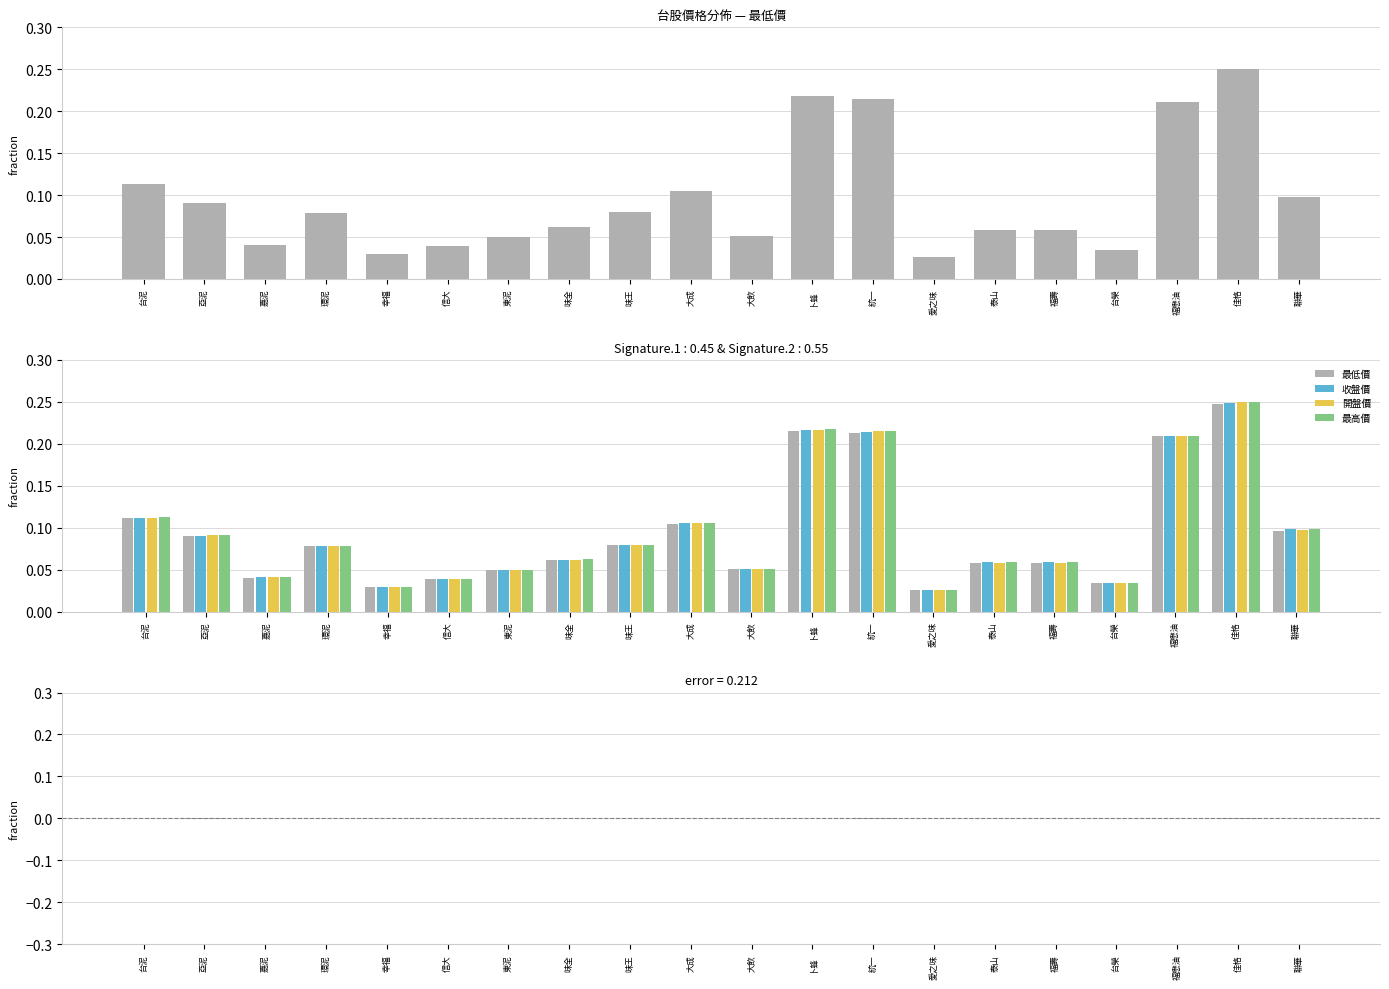

Between 環泥 and 福懋油, which series saw the biggest shift?

最低價